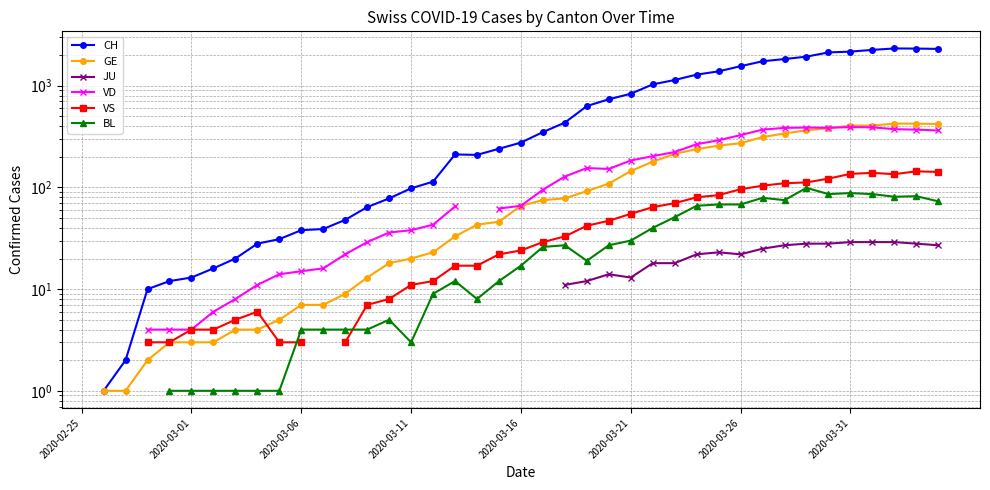

Which series changed the most between 2020-03-06 and 2020-03-11?

CH